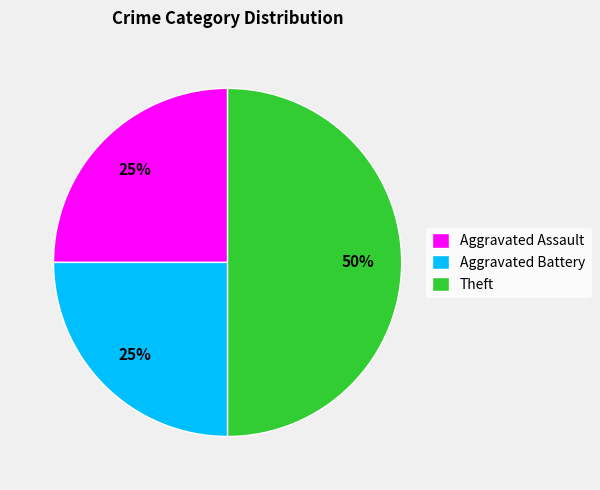

To the nearest percent, what portion does Aggravated Battery represent?

25%